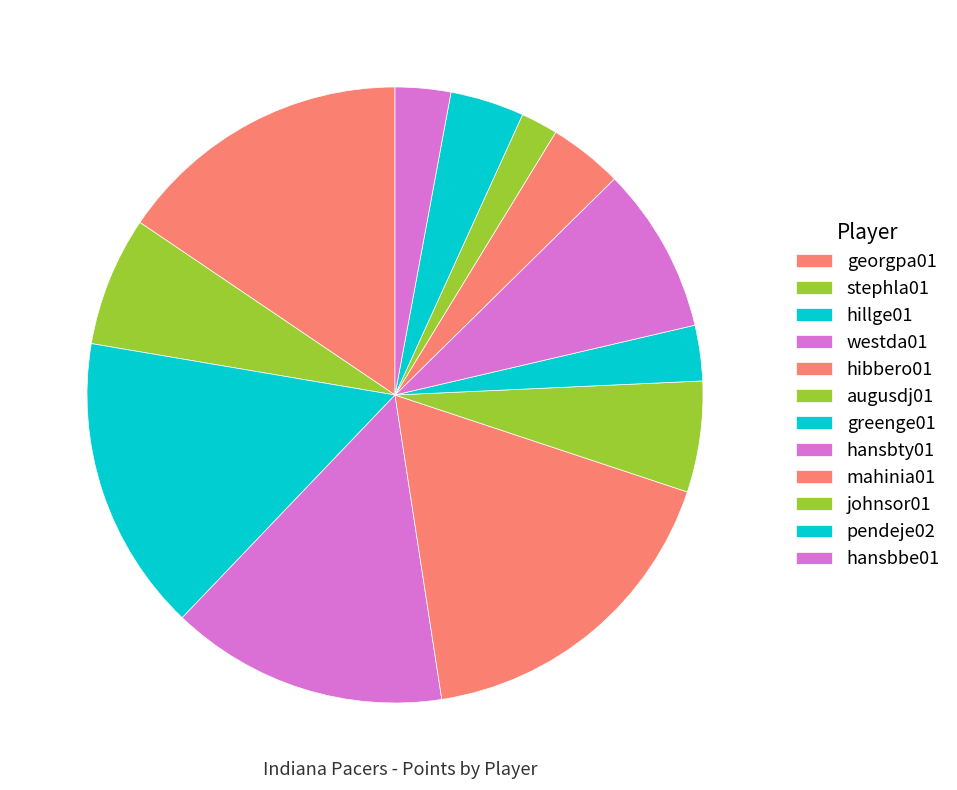

The augusdj01 slice represents 6% of the pie. True or false?

True